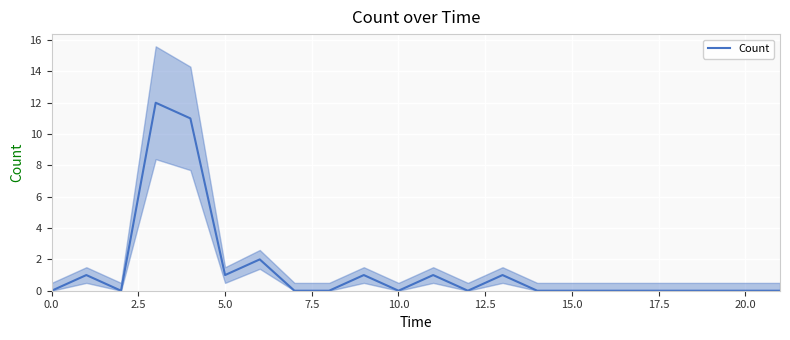

What is the label of the 20th point from the left?

19